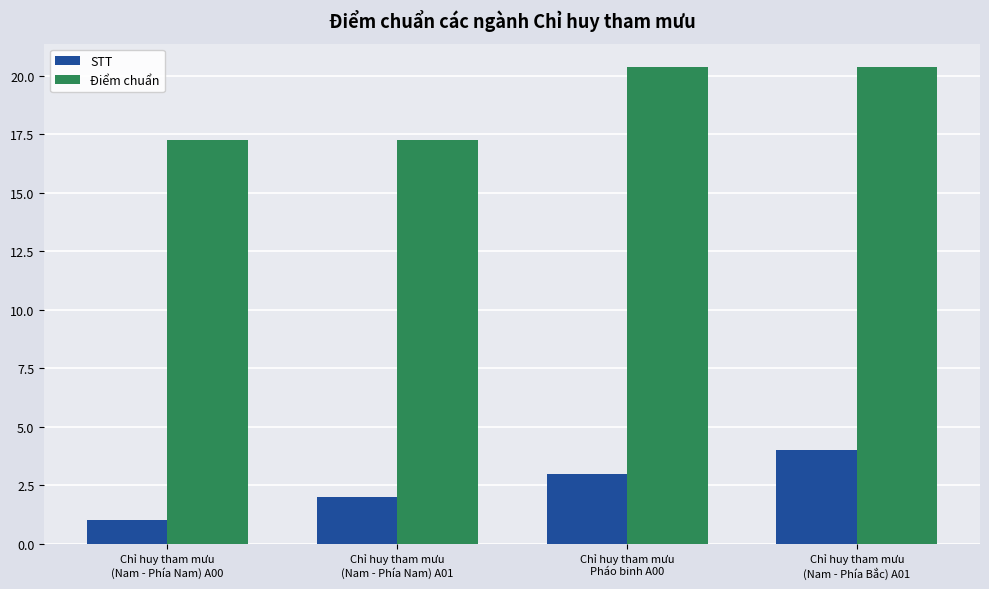

What is the sum of the STT values at Chỉ huy tham mưu
Pháo binh A00 and Chỉ huy tham mưu
(Nam - Phía Nam) A00?

4.0